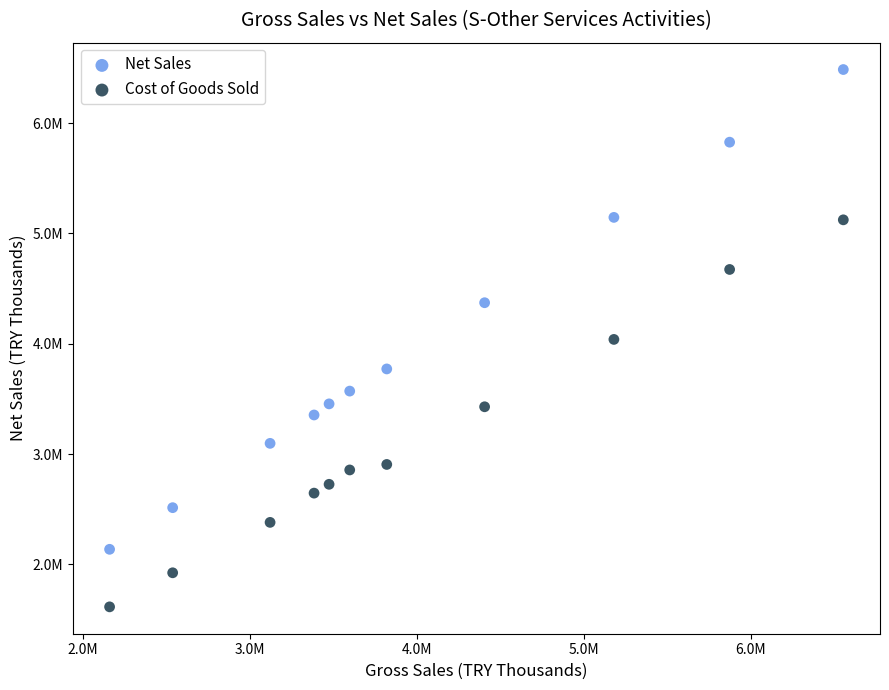

Which series contains the highest Y value?

Net Sales